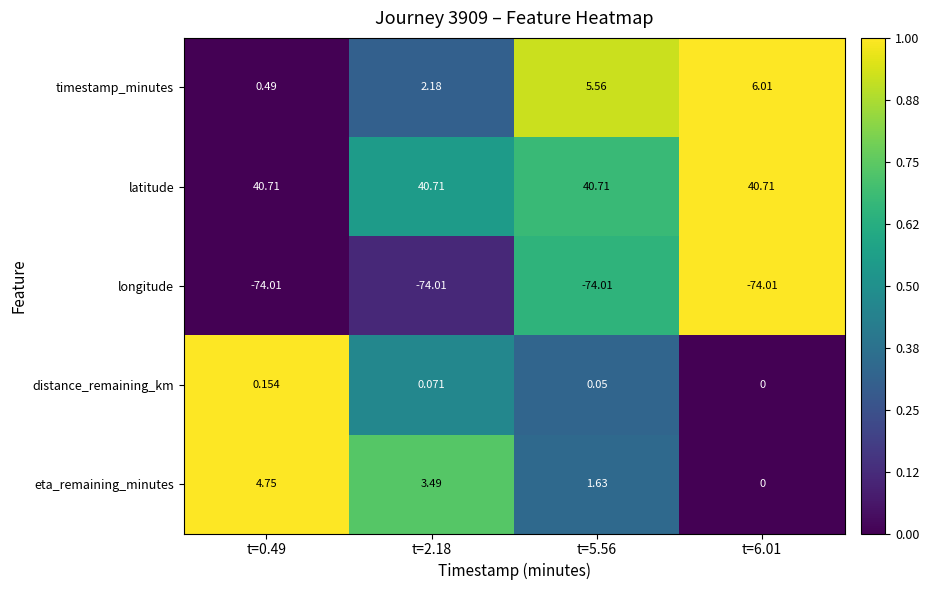

At t=0.49, list the series in order from smallest to largest.

longitude, distance_remaining_km, timestamp_minutes, eta_remaining_minutes, latitude